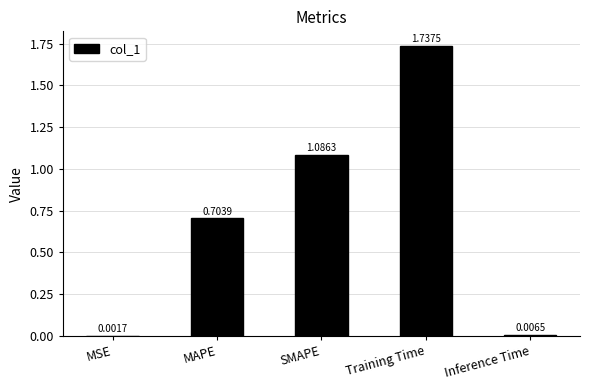

Which has a higher value, MSE or MAPE?

MAPE